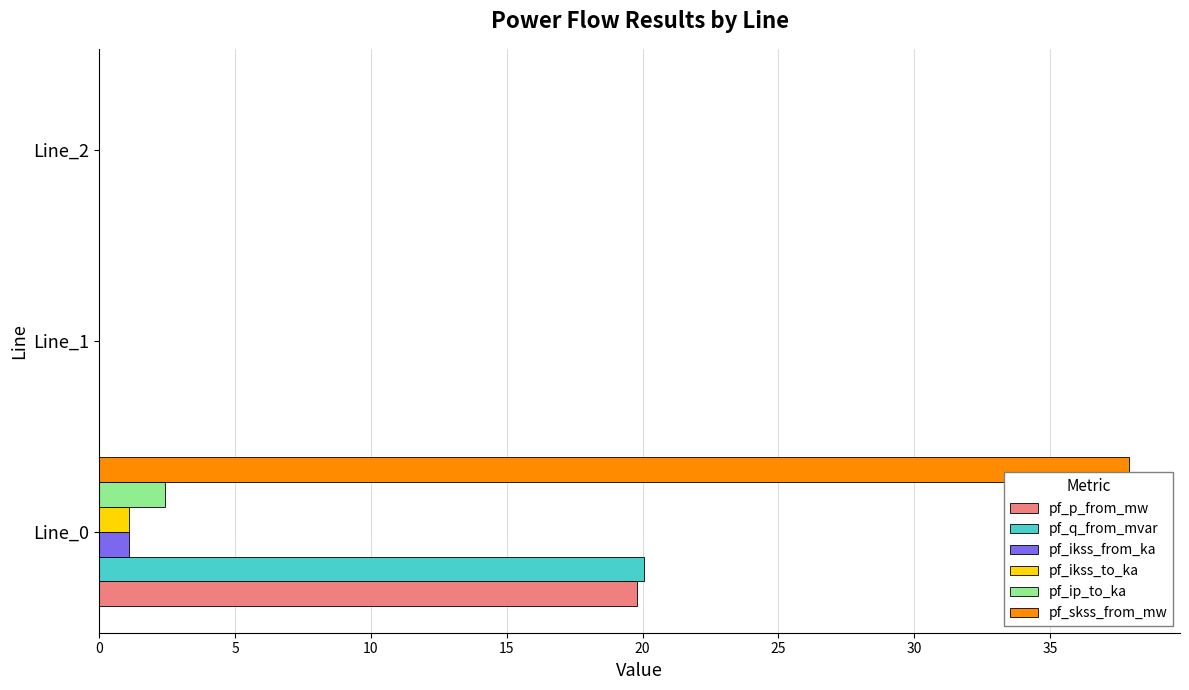

What is the greatest value displayed?

37.9